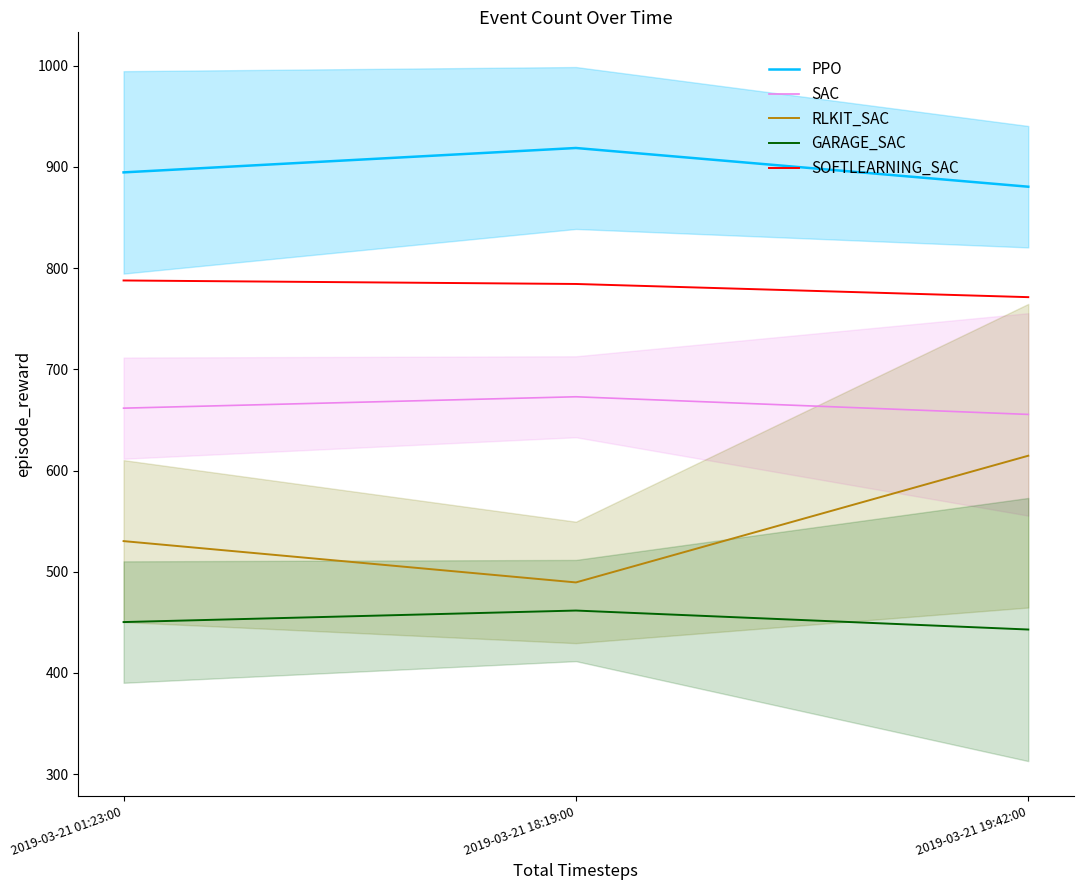

What position from the right is 2019-03-21 01:23:00?

3